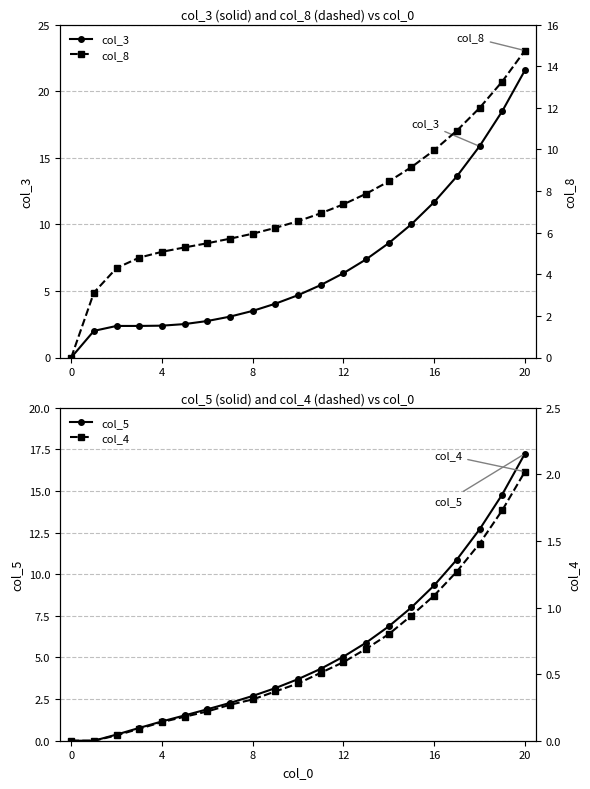

Where do col_8 and col_3 first cross each other?

13 and 14